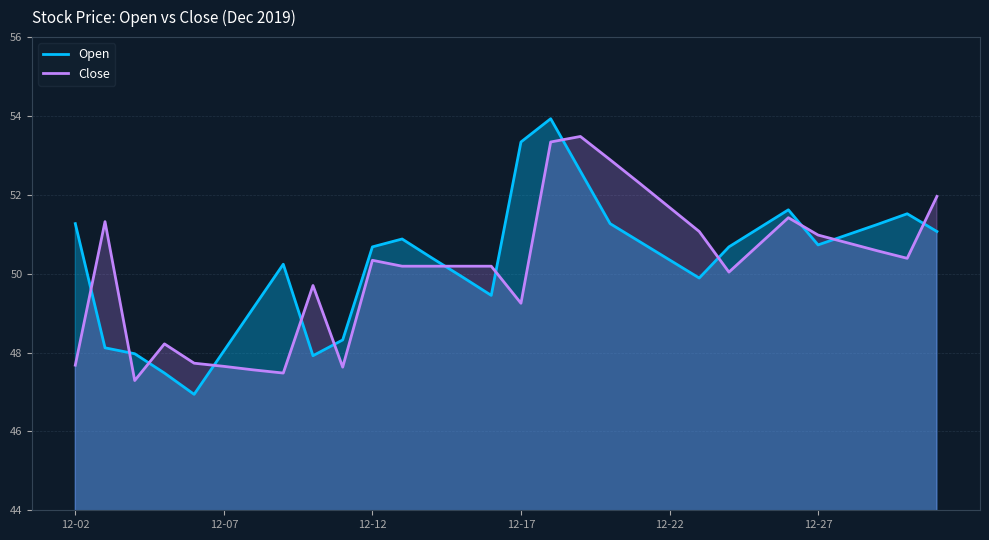

Which series has the largest range (max minus min)?

Open